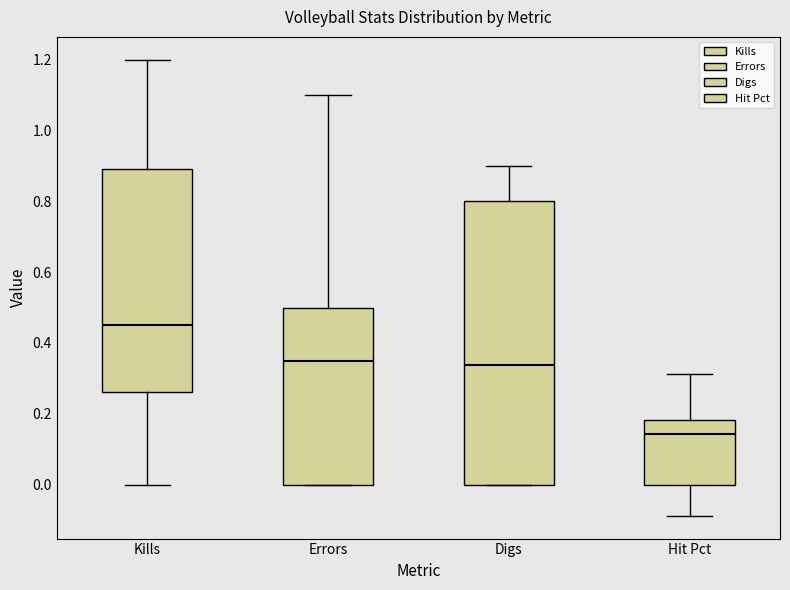

Where does the upper whisker of the box for Errors end on the y-axis? The values are not printed on the chart, so give them approximately, as read against the axis.

1.10